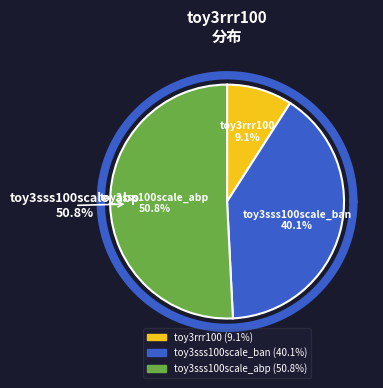

The toy3sss100scale_ban slice represents 40% of the pie. True or false?

True